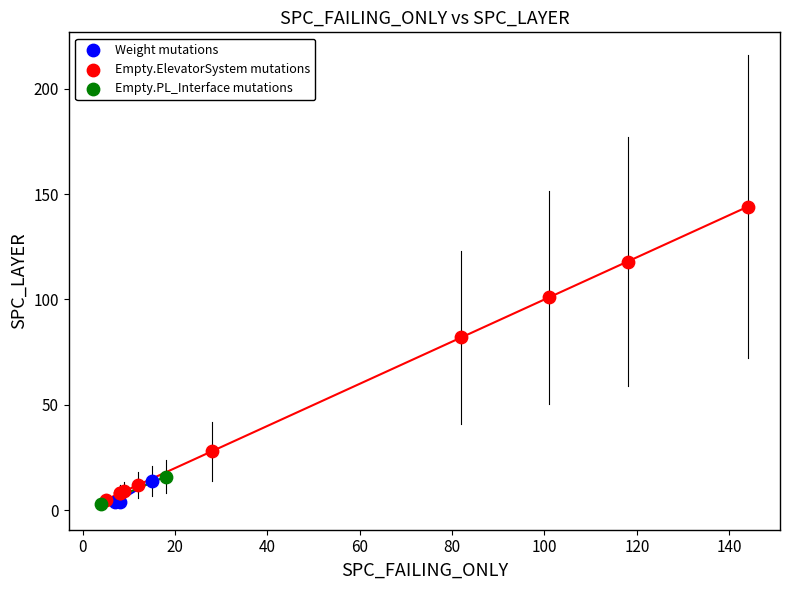

Which series contains the highest Y value?

Empty.ElevatorSystem mutations